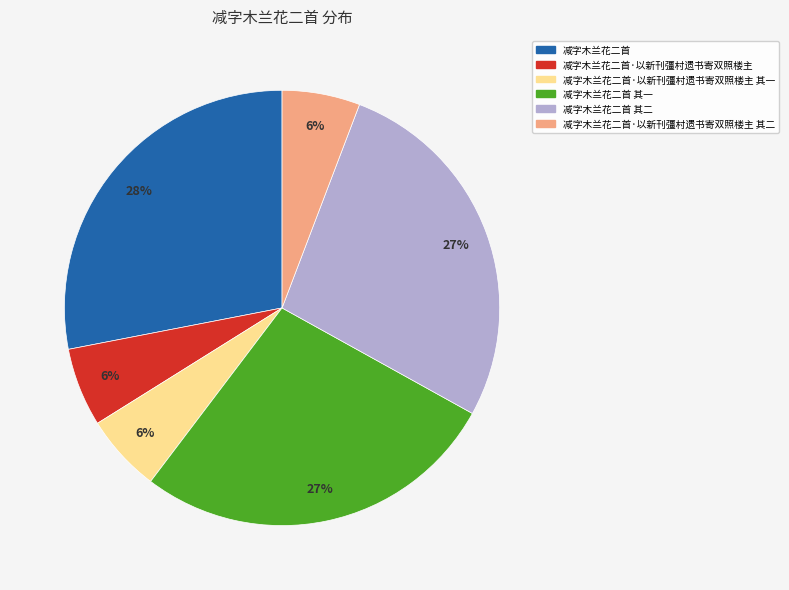

Is there any slice that represents more than half of the pie?

No